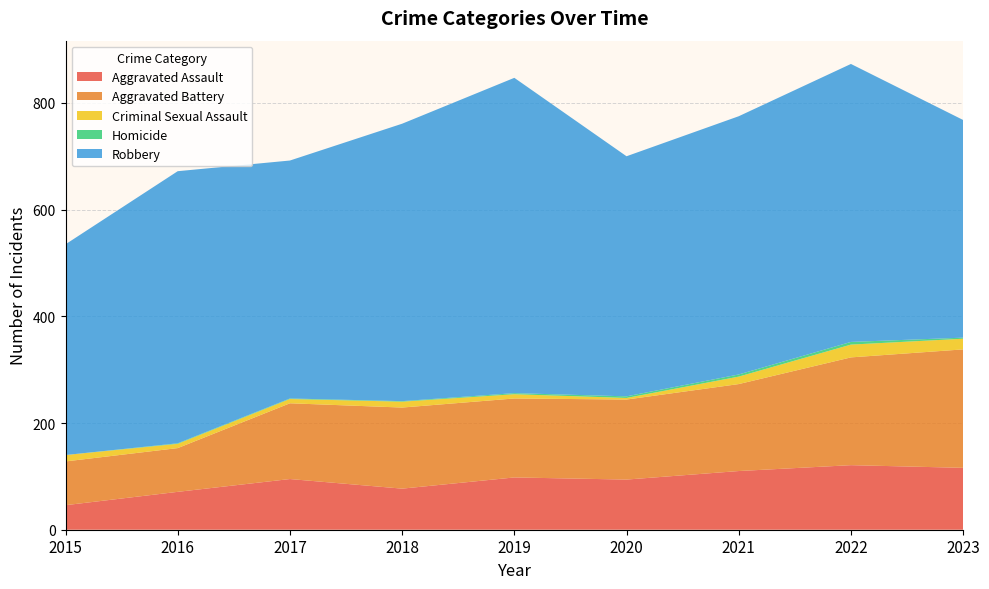

Reading left to right, extract all data points from this chart.

Aggravated Assault: 46	71	95	77	98	94	110	121	116
Aggravated Battery: 82	82	142	152	148	150	163	202	222
Criminal Sexual Assault: 12	8	8	11	8	3	14	24	20
Homicide: 0	1	1	1	2	3	4	5	2
Robbery: 395	510	446	520	591	450	484	521	408